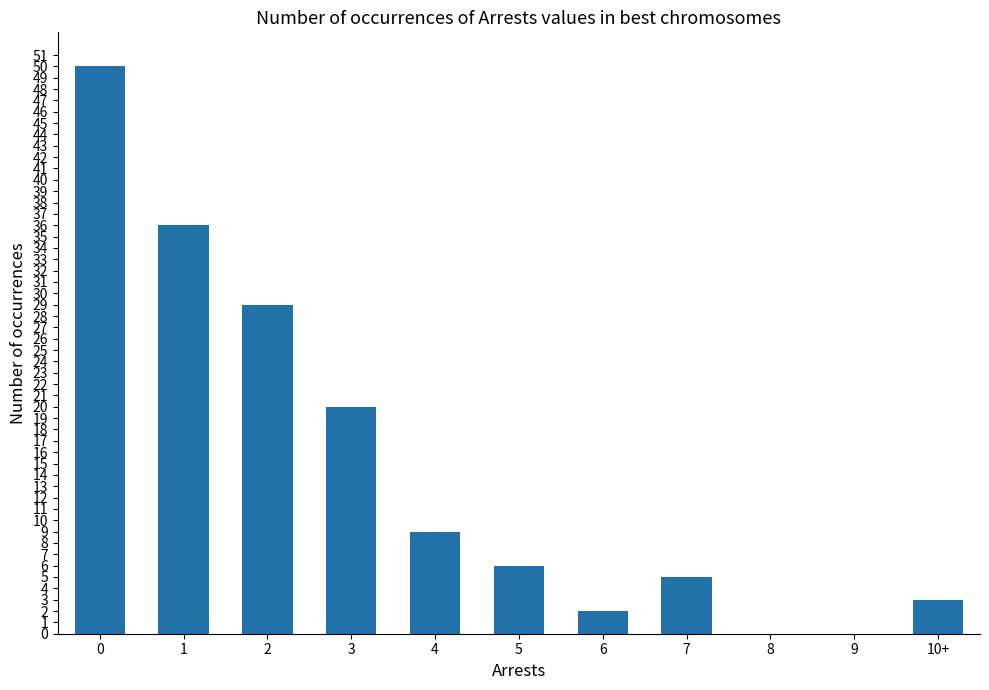

What is the greatest value displayed?

50